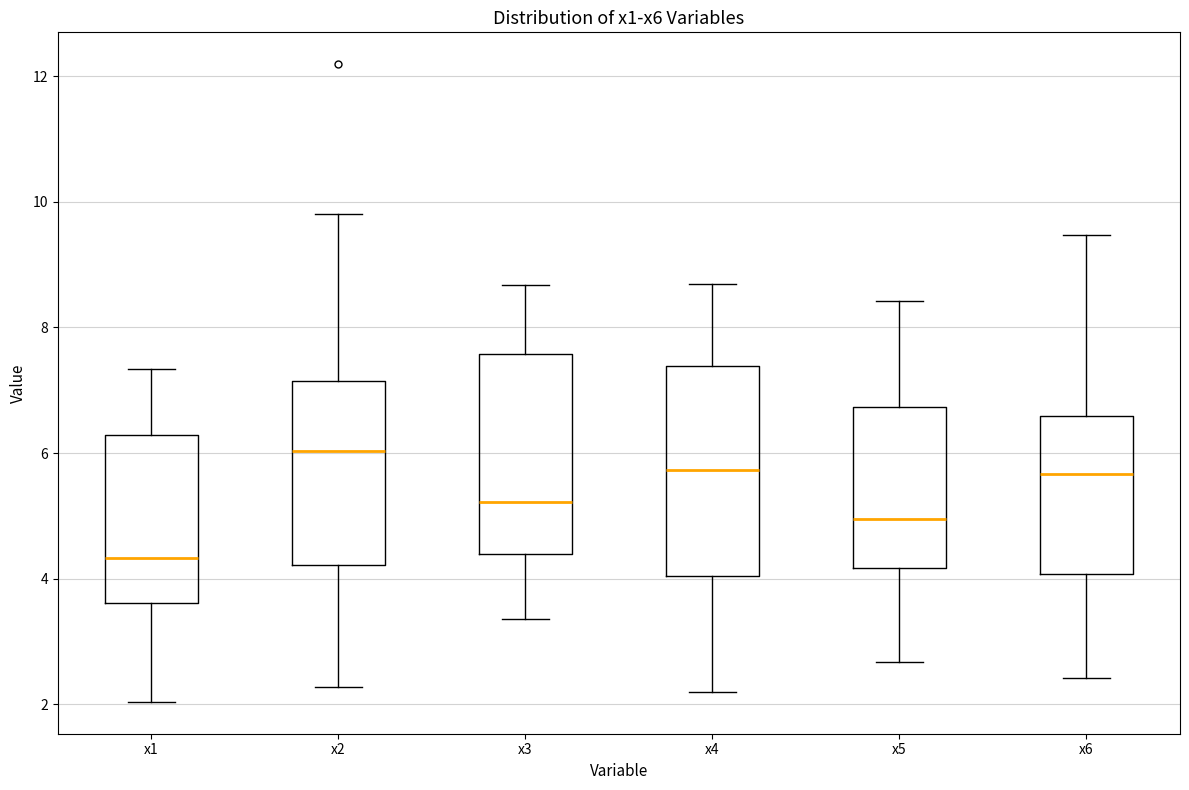

Which box's median line is the highest?

x2